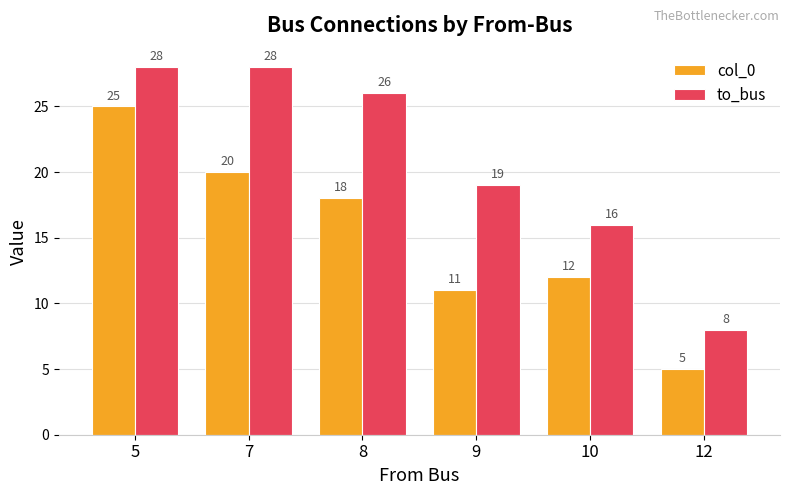

Is it true that col_0 equals 19 at 9?

False